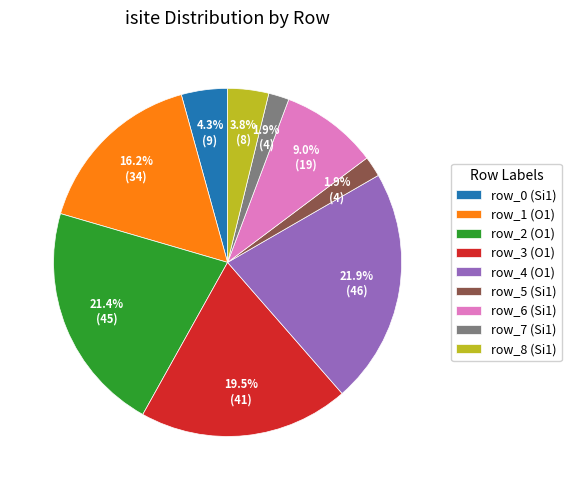

What percentage do row_1 (O1) and row_2 (O1) together represent?

37.6%